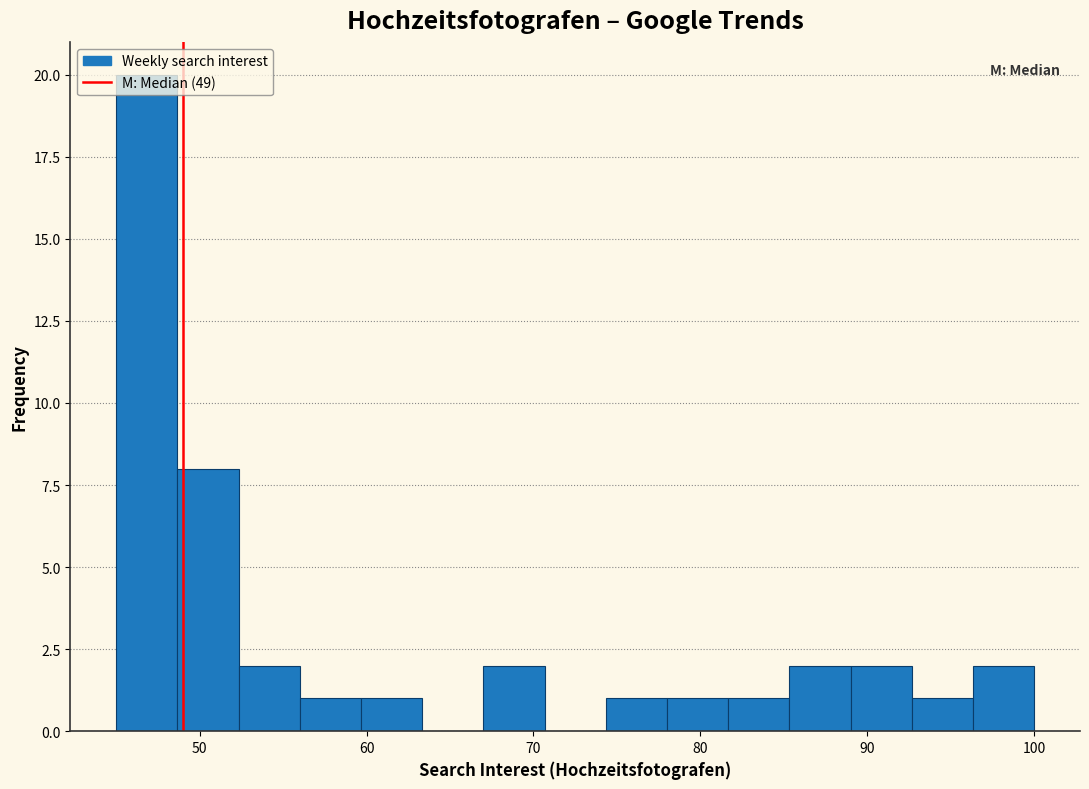

Read against the x-axis, roughly where is the centre of the tallest bar?

47